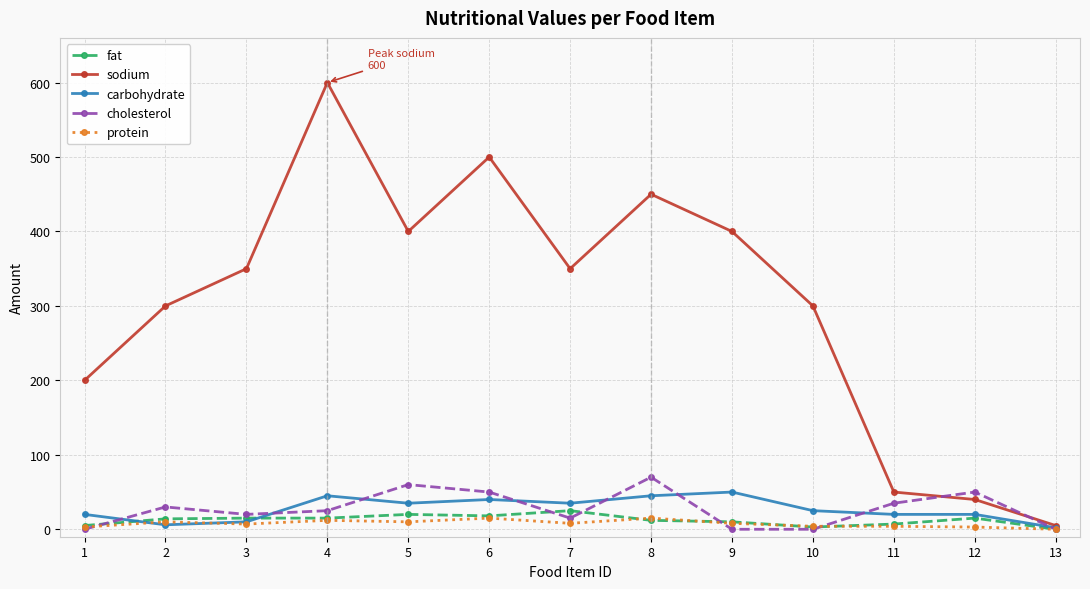

At how many categories does at least one series exceed 456?

2